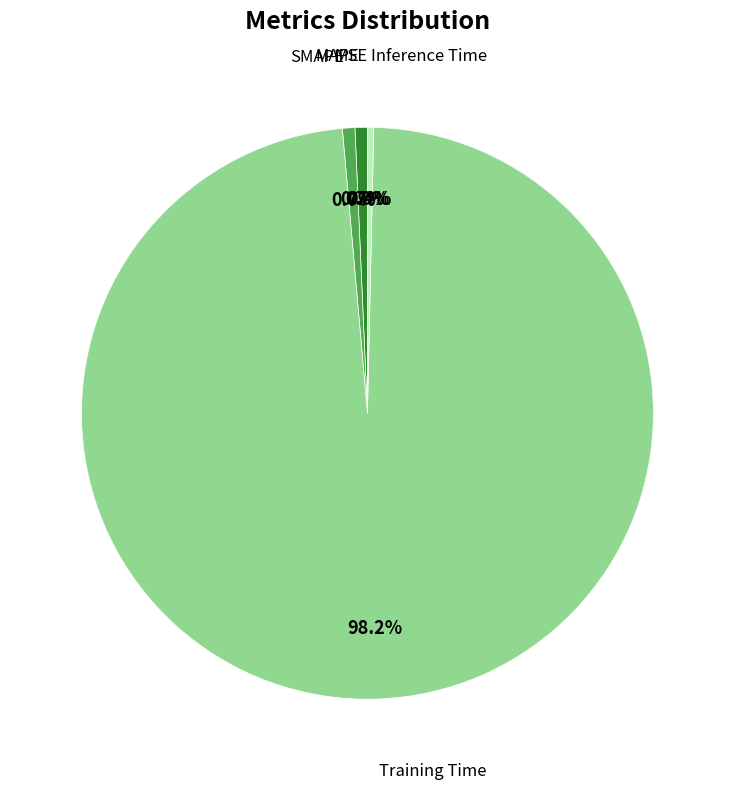

Does any single category account for the majority?

Yes